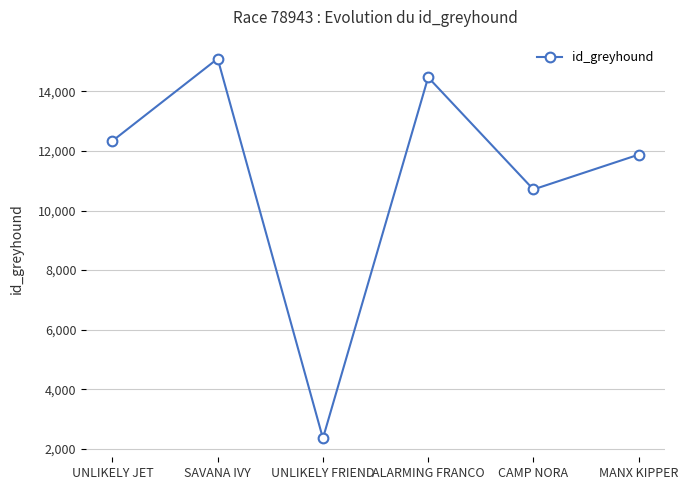

Rank the categories by value from lowest to highest.

UNLIKELY FRIEND, CAMP NORA, MANX KIPPER, UNLIKELY JET, ALARMING FRANCO, SAVANA IVY